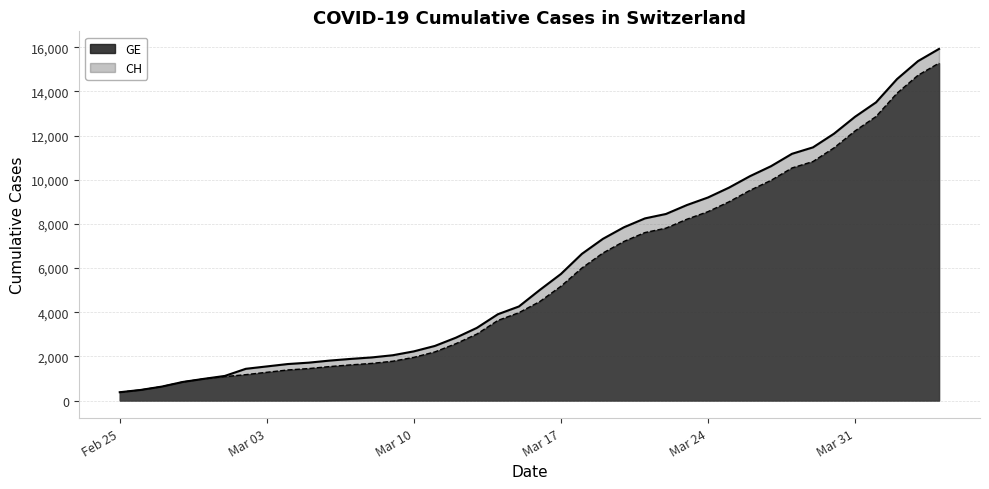

What is the minimum value shown in the chart?

375